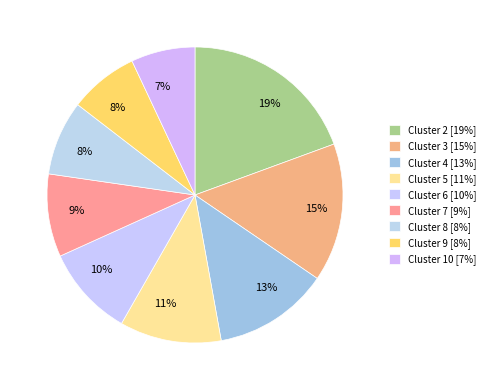

Which category has the smallest portion of the pie?

Cluster 10 [7%]